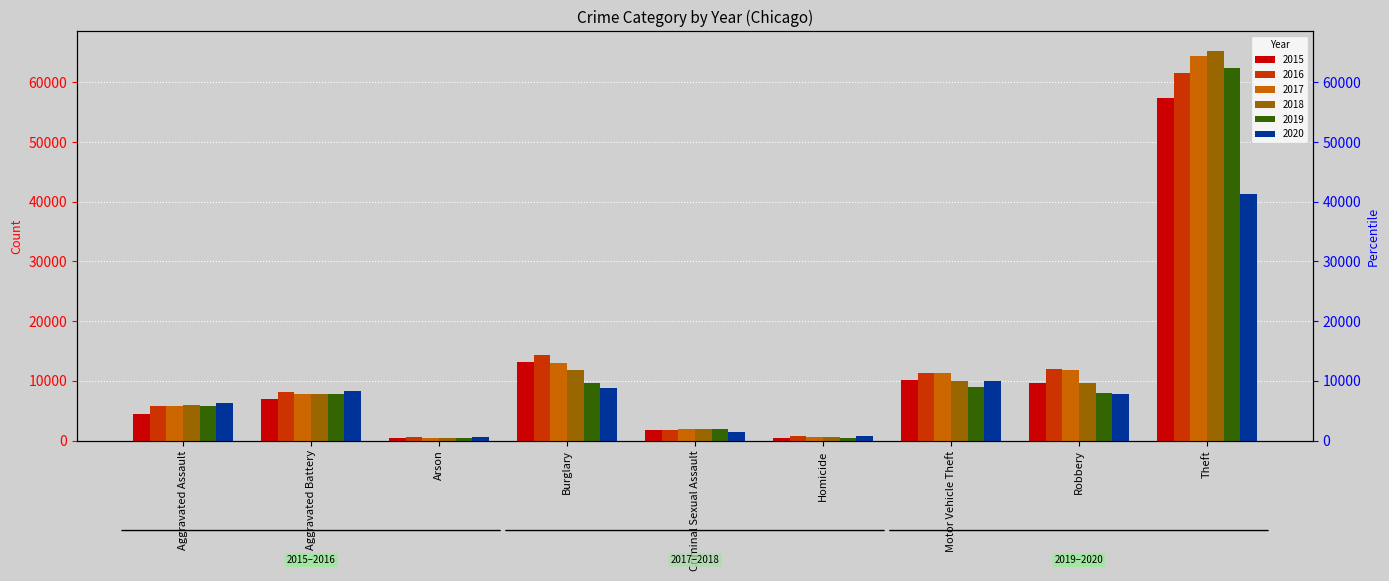

The value of 2020 at Robbery is 7855. True or false?

True